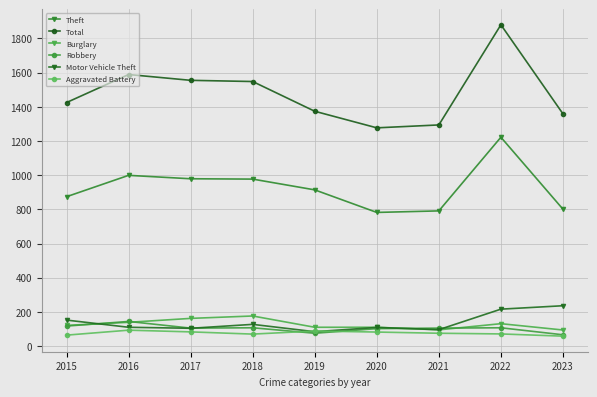

True or false: Robbery has a value of 55 at 2017.

False